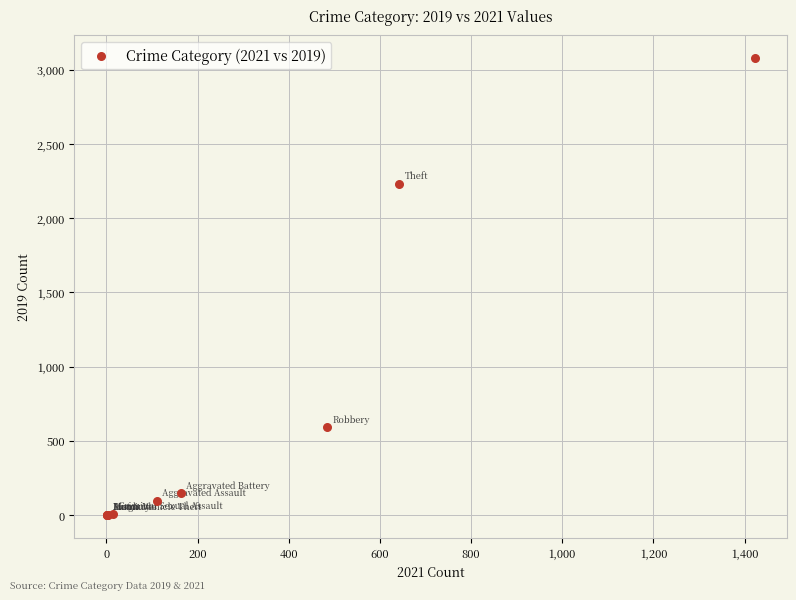

What Y value in the scatter plot is closest to 1540?

2230